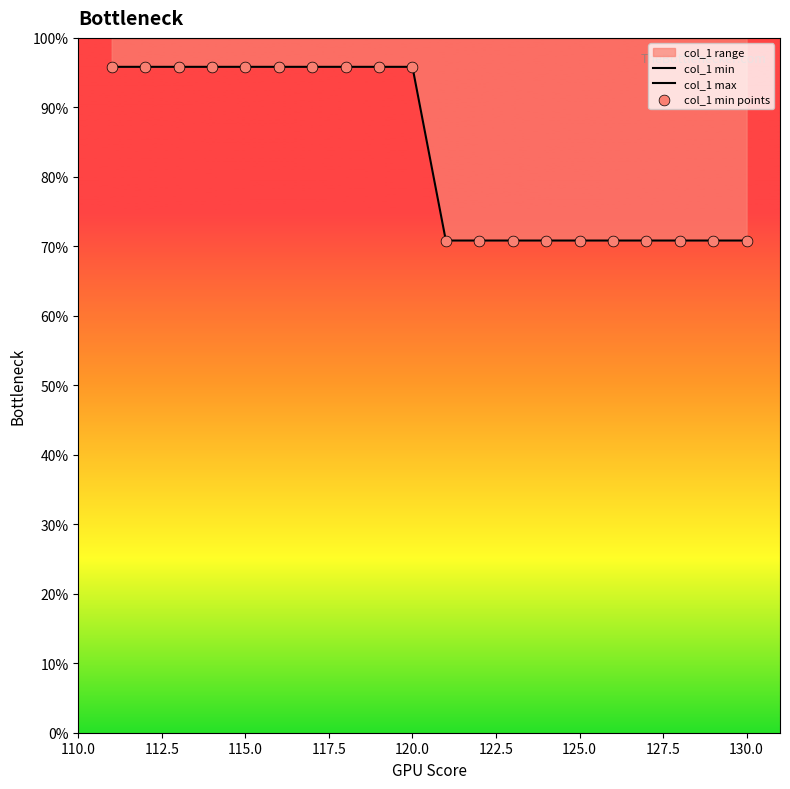

Is the value of col_1 max at 11 greater than the value of col_1 min at 130.0?

Yes